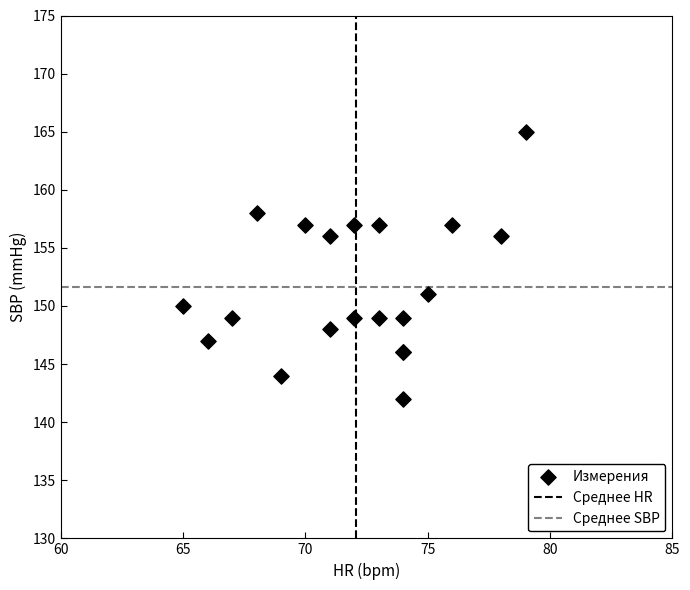

What Y value in the scatter plot is closest to 153?

151